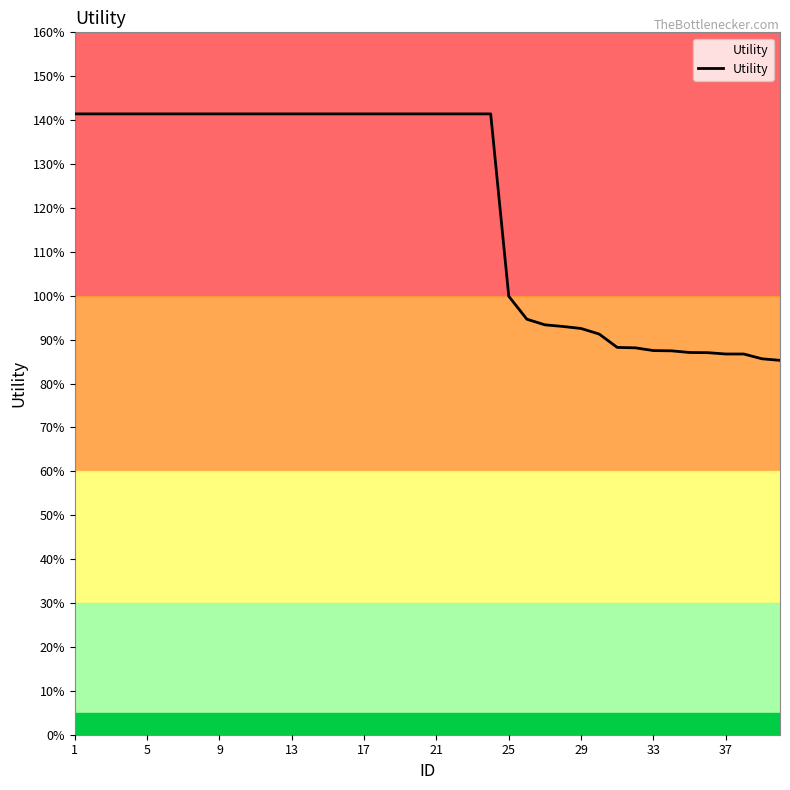

Does the chart have visible grid lines?

No